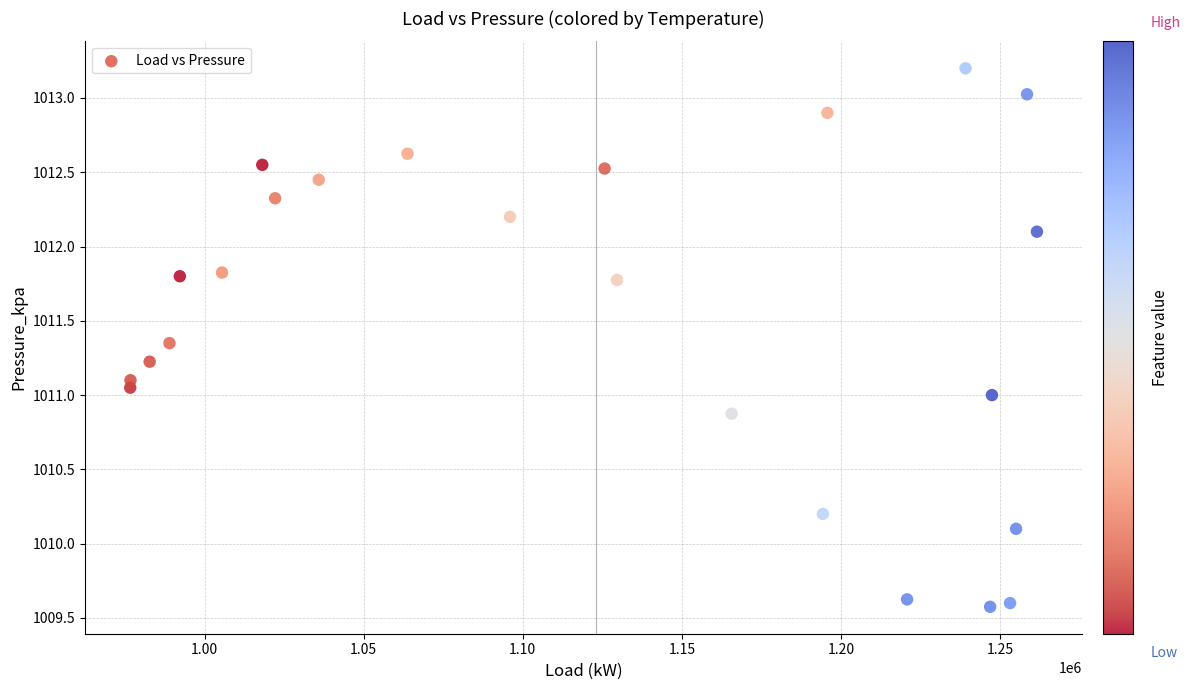

What is the range of X values (max minus min)?

285013.0